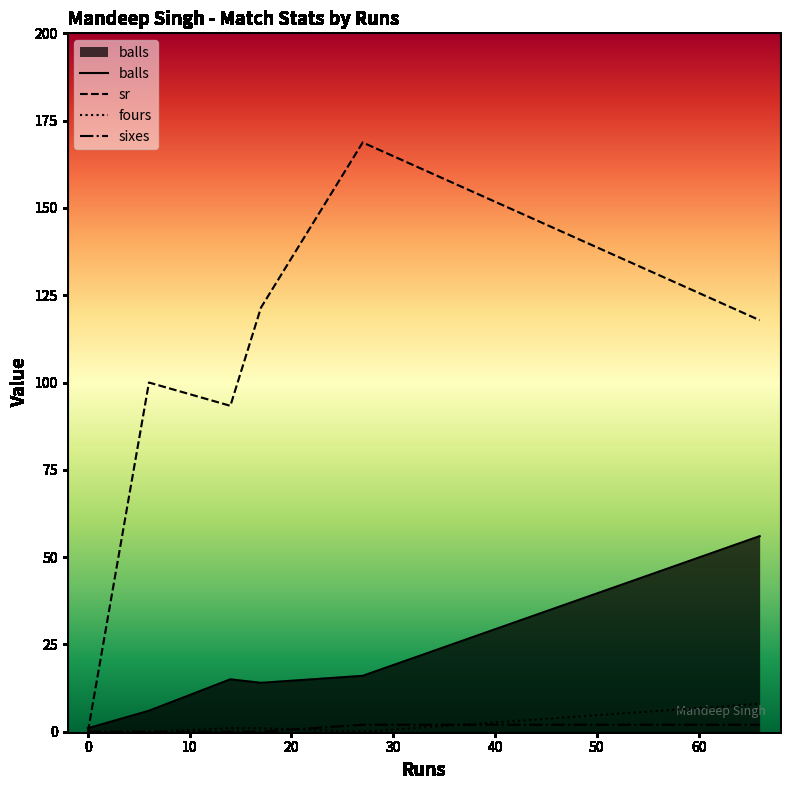

How many data points in sr are above 100?

3